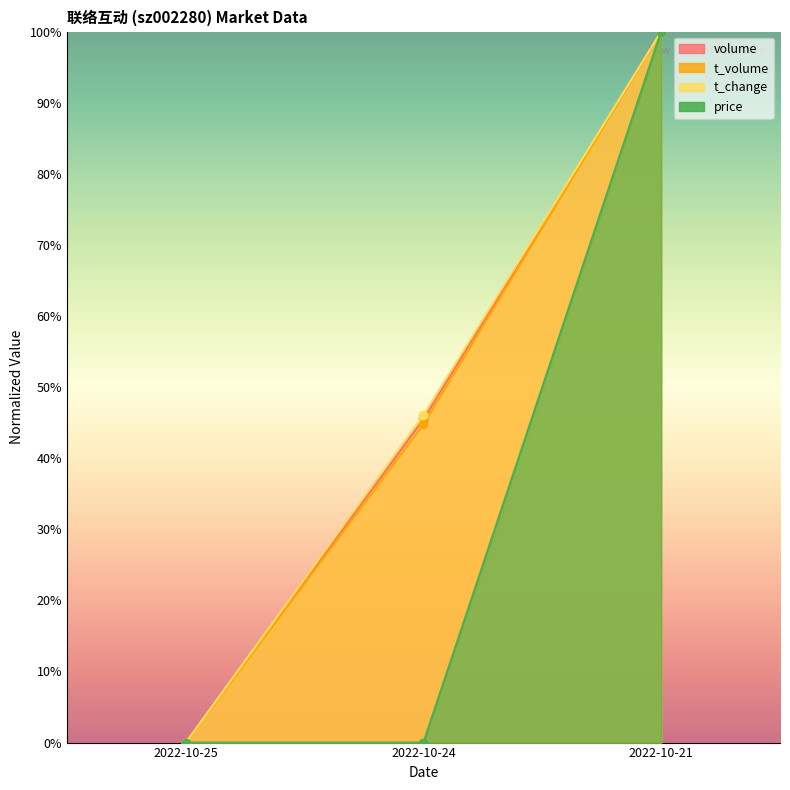

How many volume values are between 0 and 100?

3